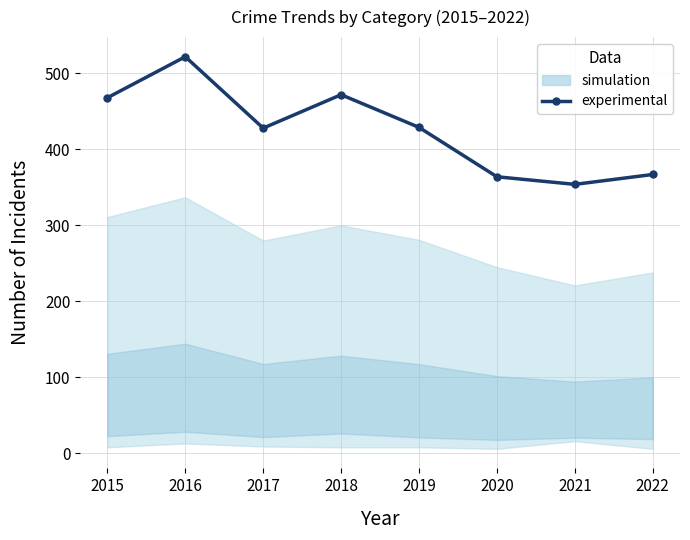

What is the minimum value shown in the chart?

354